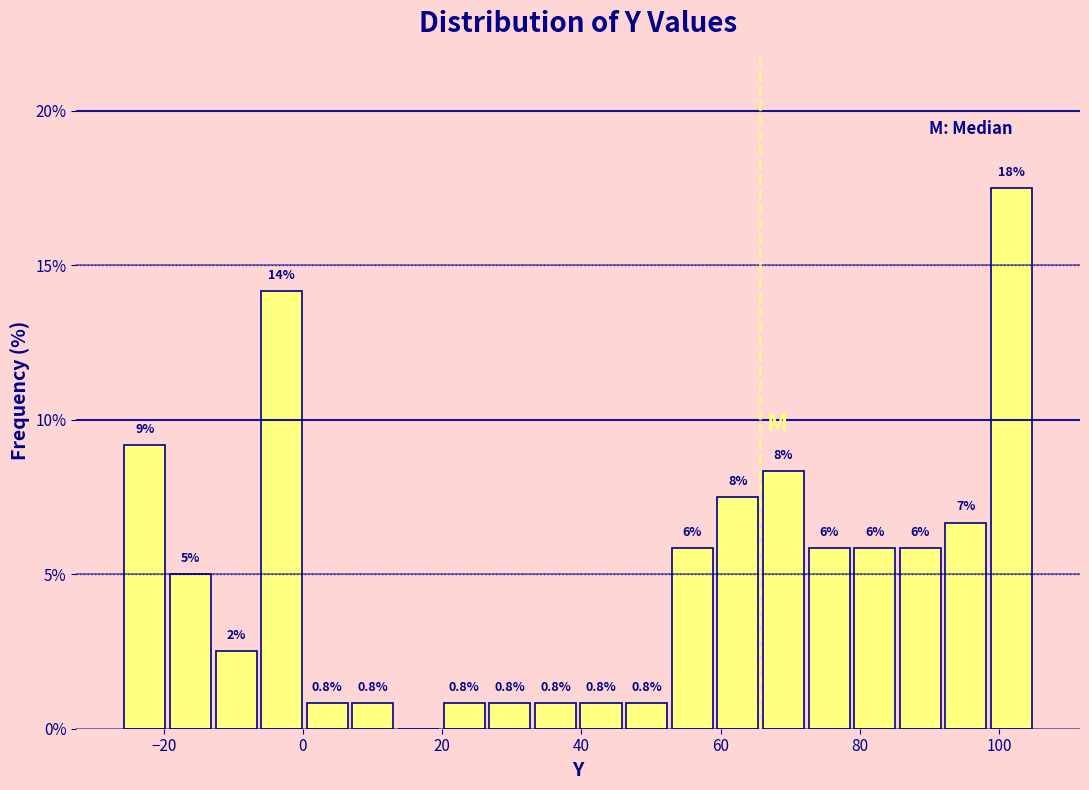

Around what value on the x-axis is the tallest bar? Give the approximate position of its centre, as read against the axis.

102